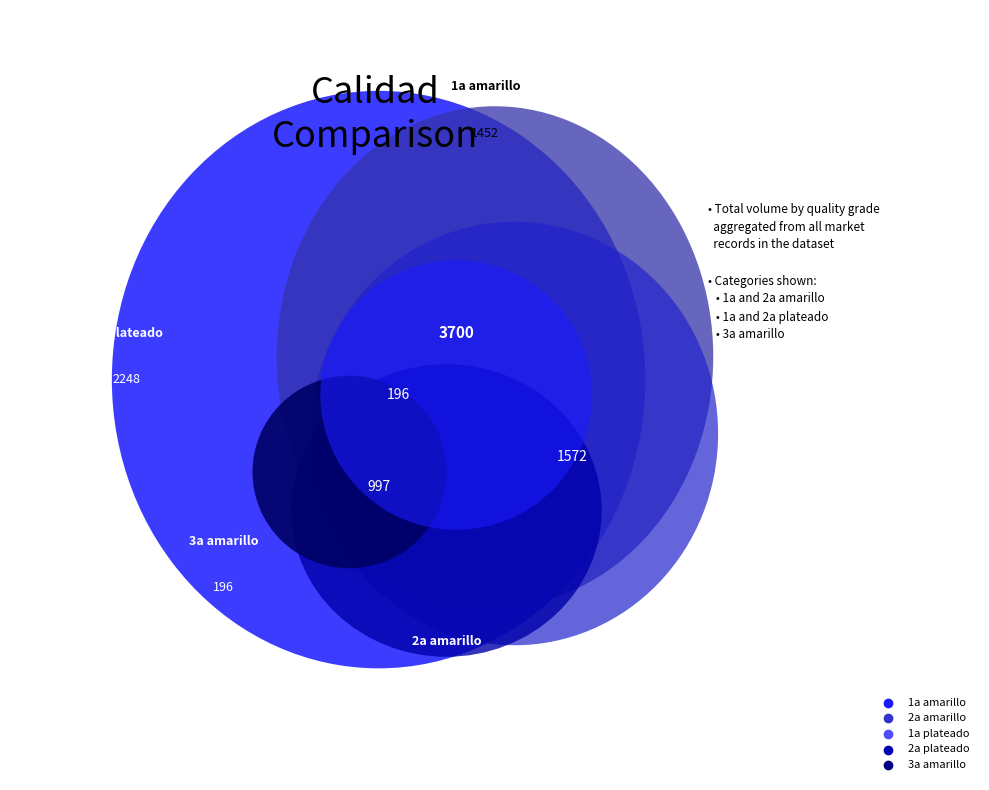

Does 2a amarillo account for over 50% of the chart?

No